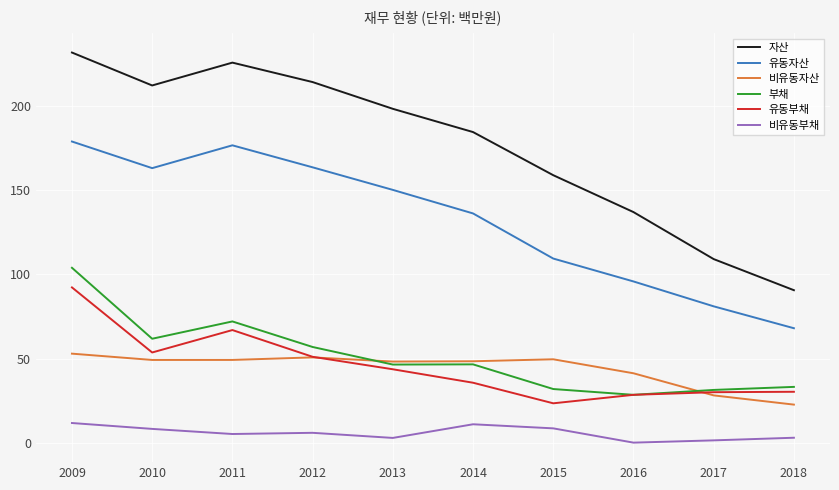

Does the chart display data point markers on the line(s)?

No